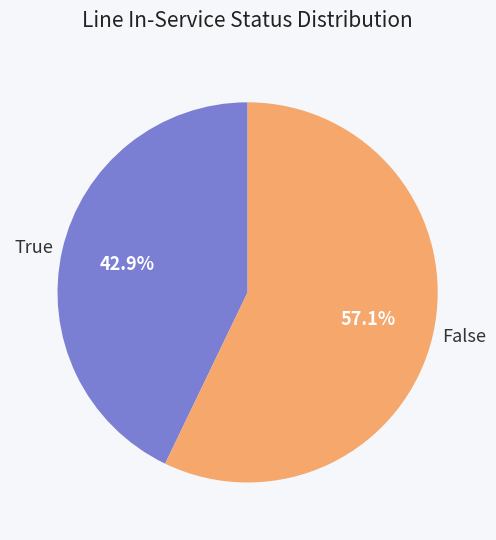

To the nearest percent, what percentage of the pie is False?

57%